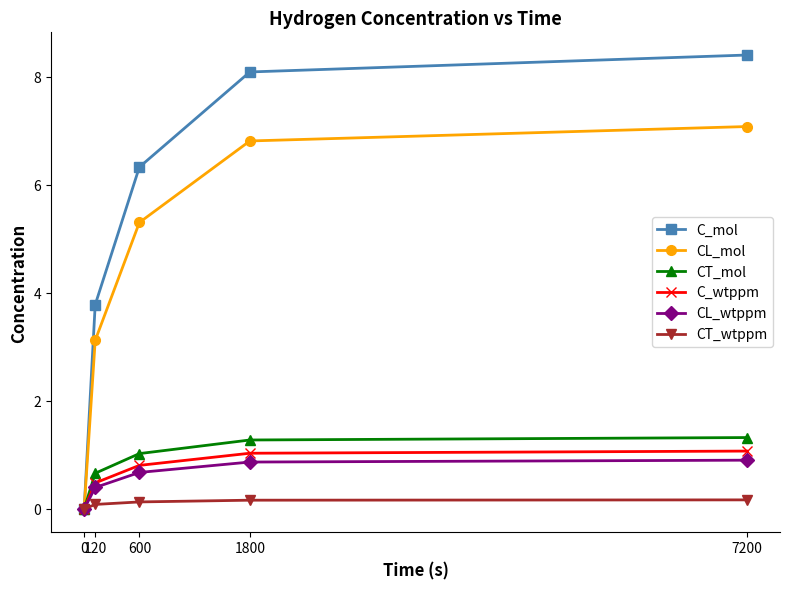

At which category is the sum across all series the highest?

7200